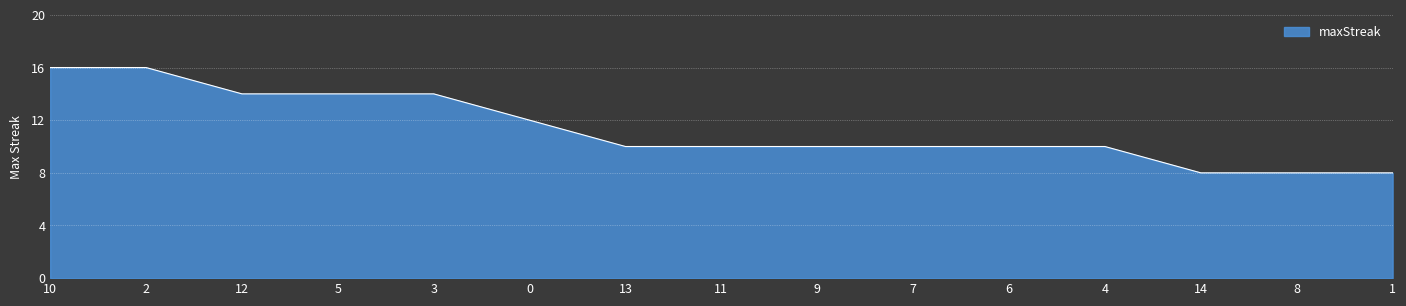

How many lines are shown in the chart?

1